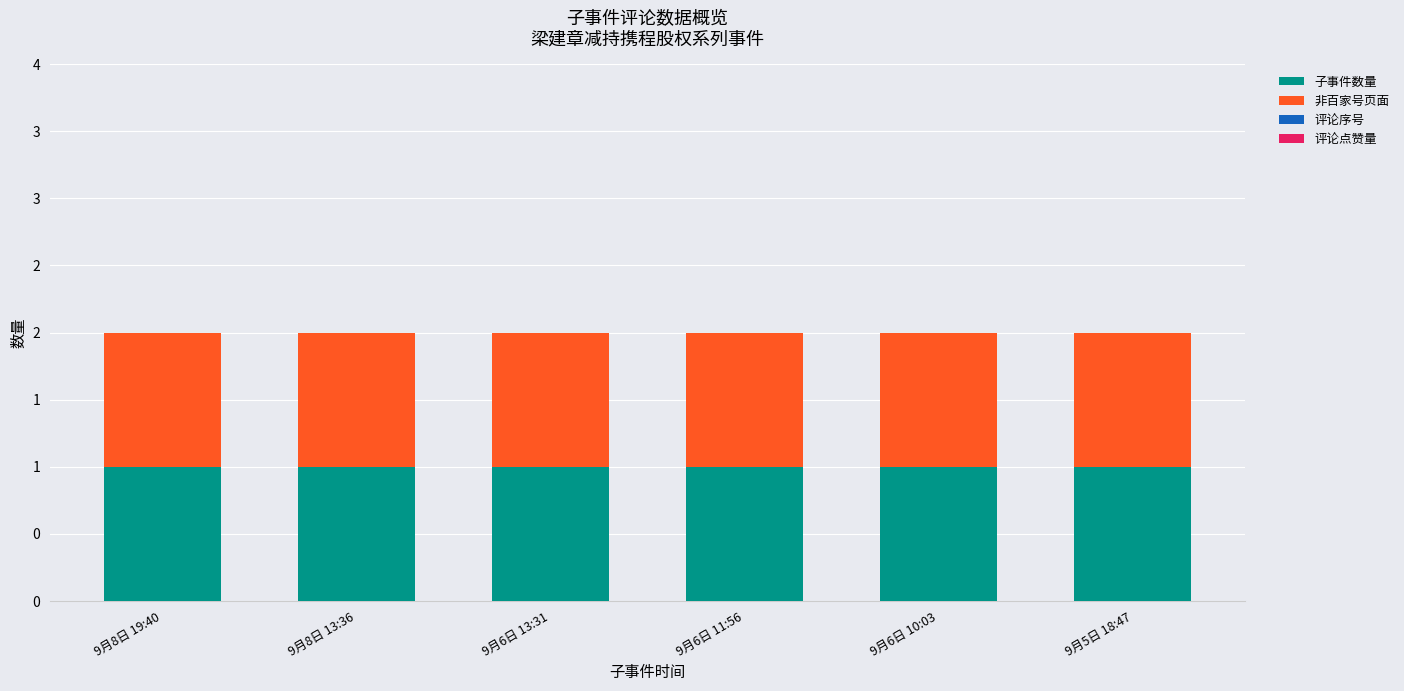

Reading right to left, list all the values displayed in this chart.

子事件数量: 9月5日 18:47=1	9月6日 10:03=1	9月6日 11:56=1	9月6日 13:31=1	9月8日 13:36=1	9月8日 19:40=1
非百家号页面: 9月5日 18:47=1	9月6日 10:03=1	9月6日 11:56=1	9月6日 13:31=1	9月8日 13:36=1	9月8日 19:40=1
评论序号: 9月5日 18:47=0	9月6日 10:03=0	9月6日 11:56=0	9月6日 13:31=0	9月8日 13:36=0	9月8日 19:40=0
评论点赞量: 9月5日 18:47=0	9月6日 10:03=0	9月6日 11:56=0	9月6日 13:31=0	9月8日 13:36=0	9月8日 19:40=0